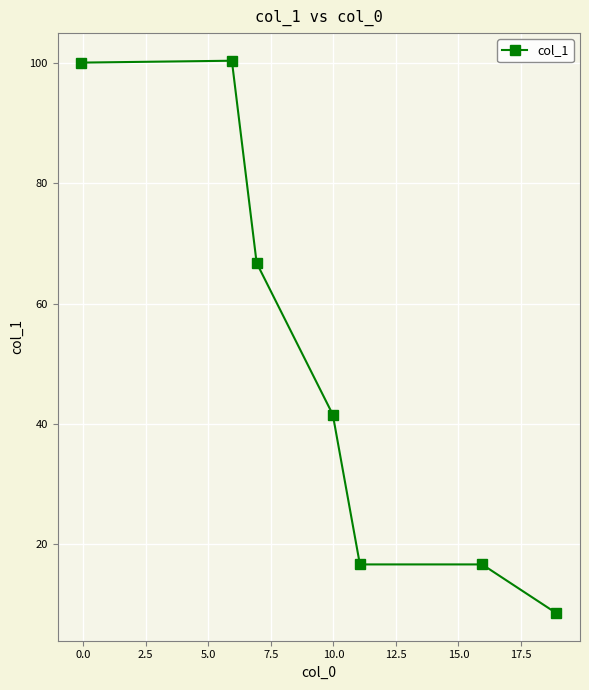

What is the minimum value shown in the chart?

8.6